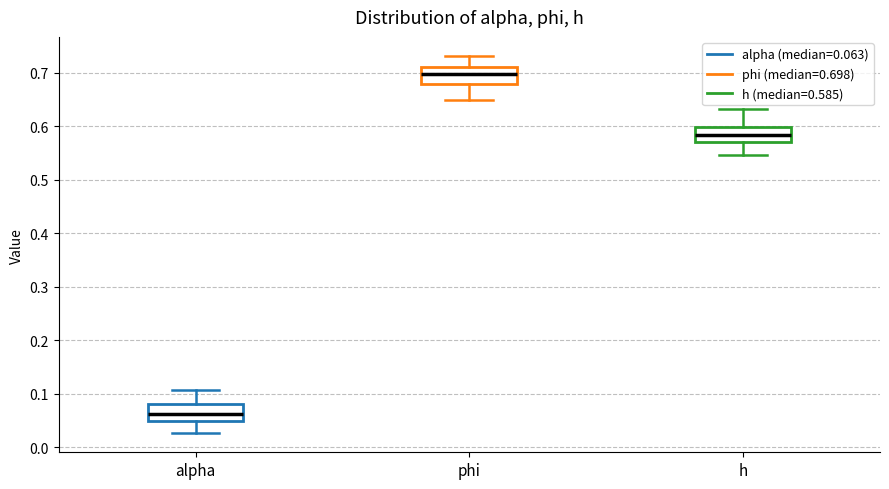

Reading left to right, read every box against the y-axis: the position of its median line, the range the box covers, and the ends of its whiskers. The values are not printed on the chart, so give them approximately, as read against the axis.

alpha: median 0.06, box 0.05 to 0.08, whiskers 0.03 to 0.11
phi: median 0.70, box 0.68 to 0.71, whiskers 0.65 to 0.73
h: median 0.58, box 0.57 to 0.60, whiskers 0.55 to 0.63